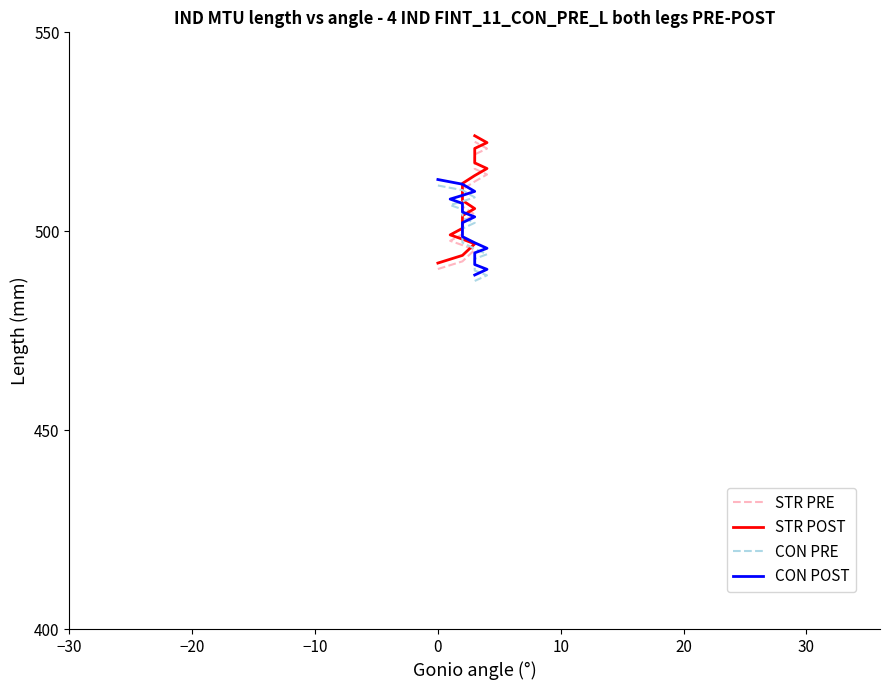

Which series ends up on top after the final intersection of STR PRE and CON PRE?

STR PRE